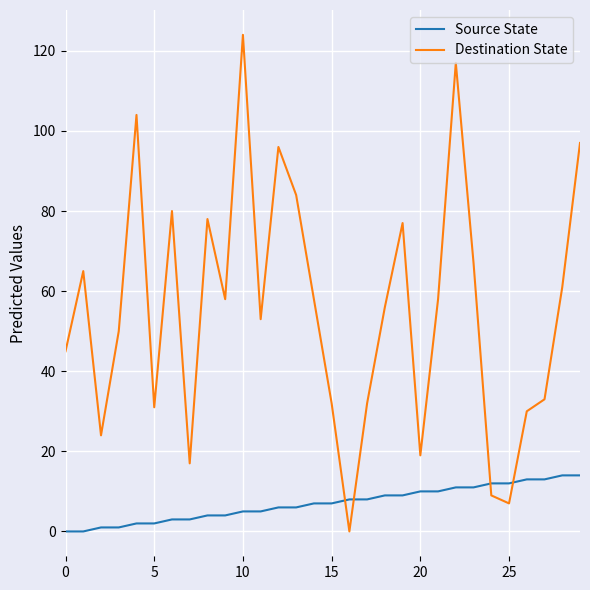

How many series are shown in this chart?

2